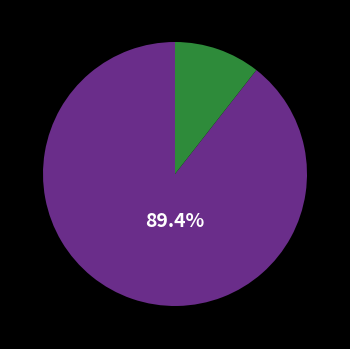

Is there any slice that represents more than half of the pie?

Yes